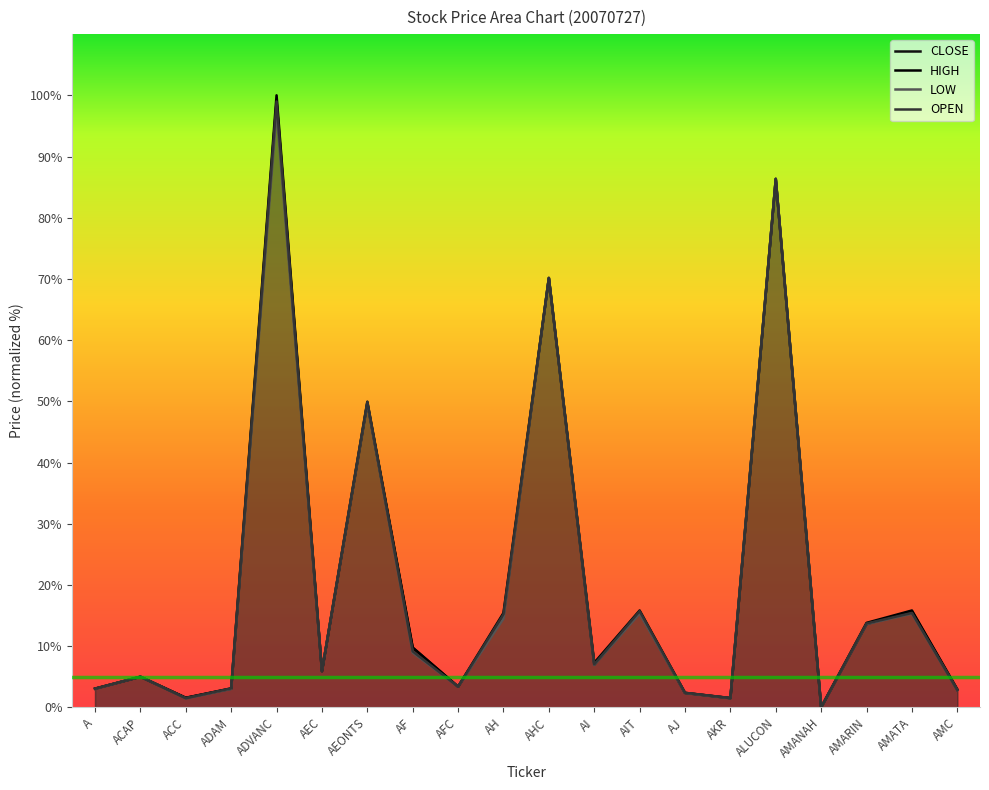

True or false: CLOSE and HIGH intersect in this chart.

False